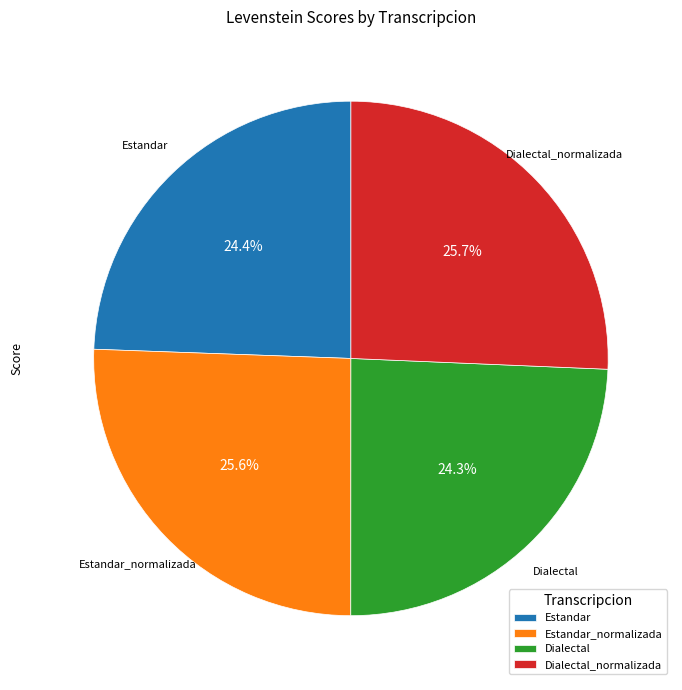

Is it true that Dialectal_normalizada is 32% of the pie?

False